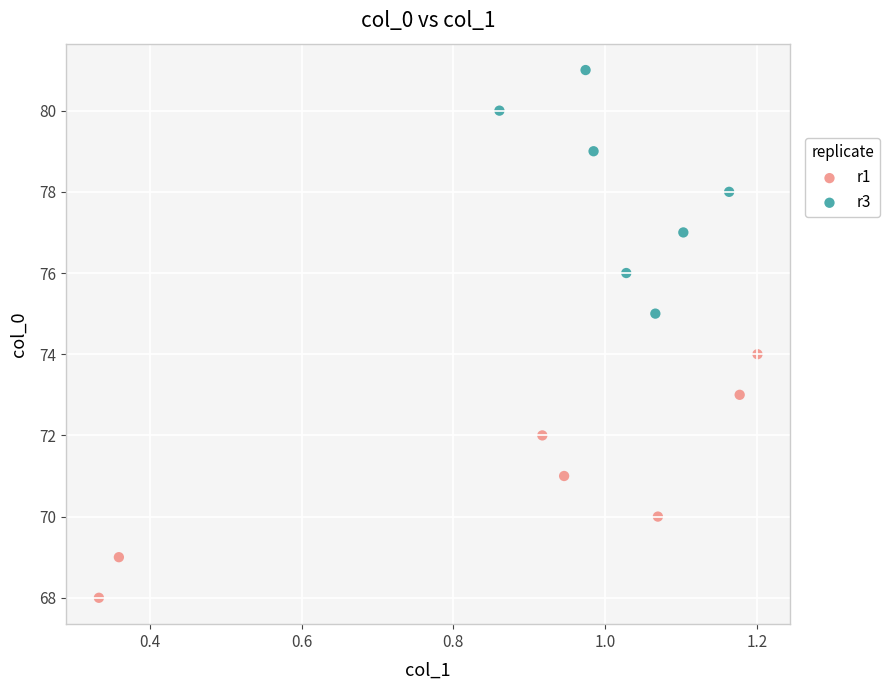

Which series reaches the minimum Y coordinate?

r1